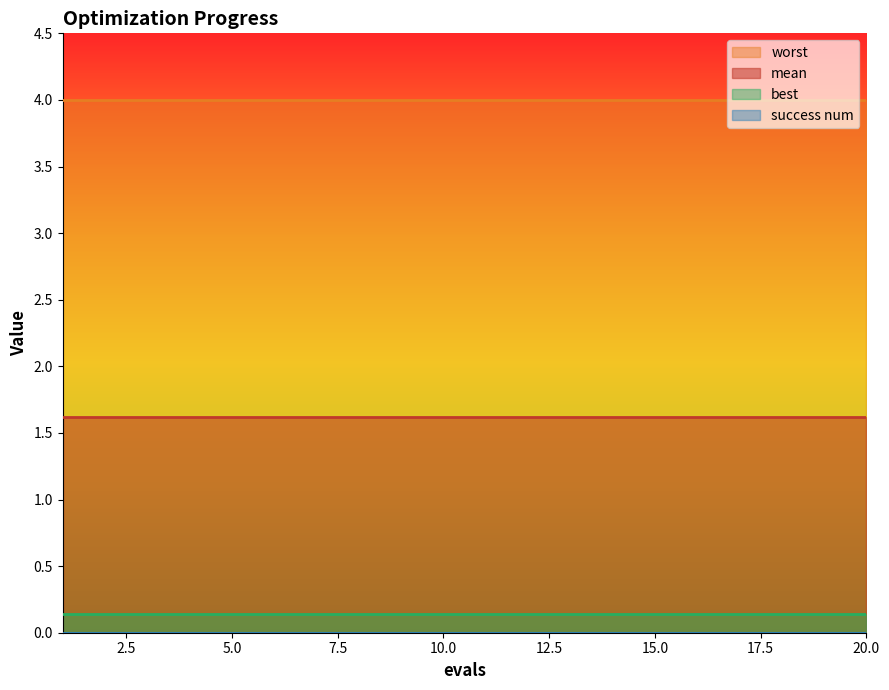

What is the value of the worst point at the 7th from the left?

4.0